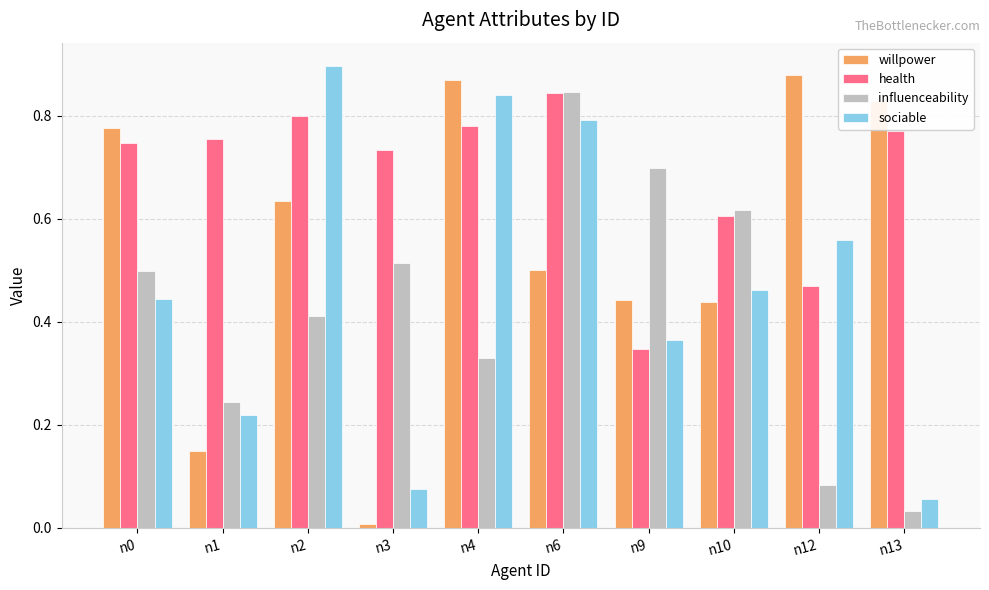

At which category is the sum across all series the highest?

n6